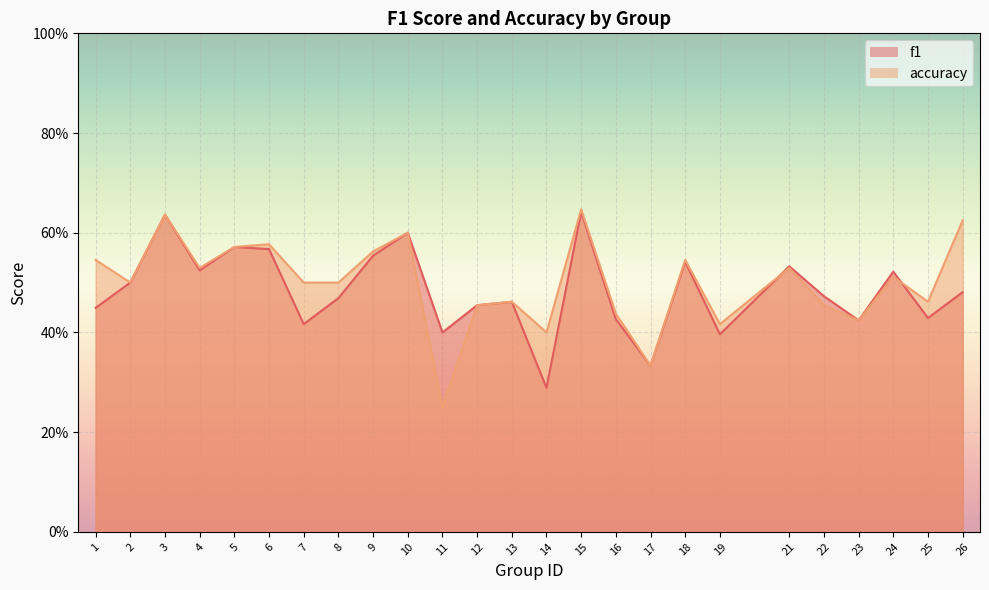

What is the difference between the accuracy values at 12 and 24?

0.1